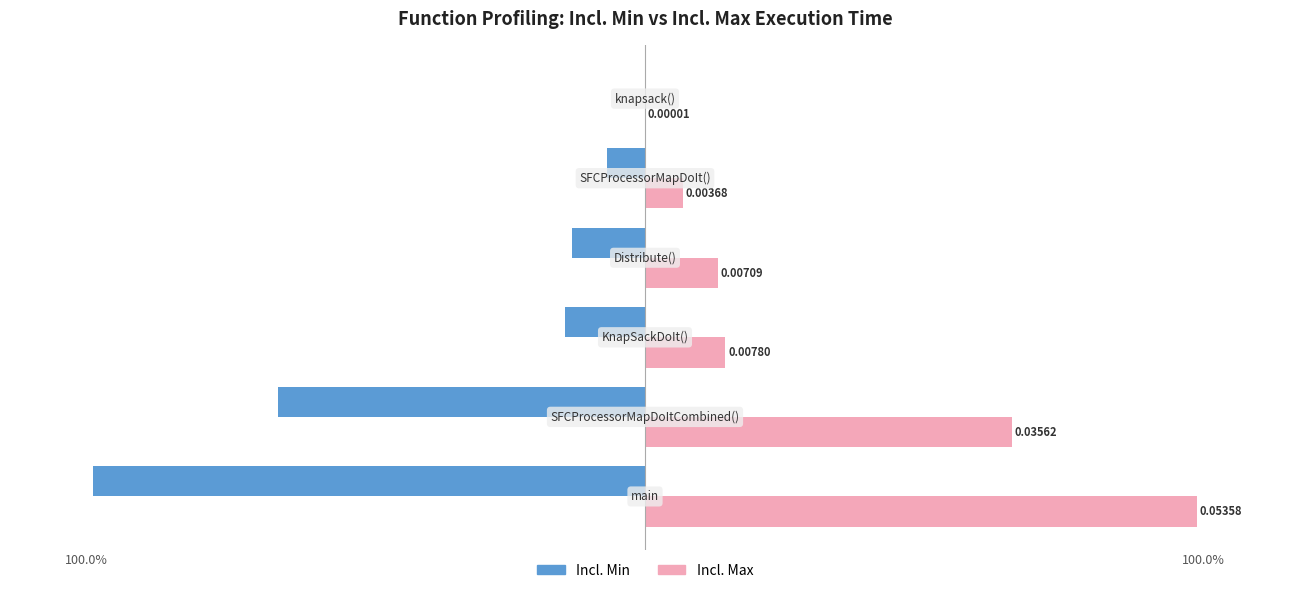

What is the sum of all Incl. Min values?

-201.1